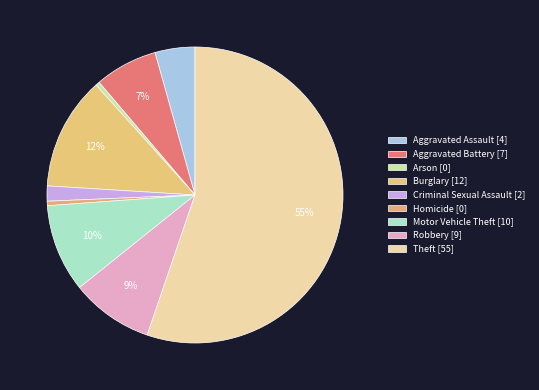

What is the total percentage of Motor Vehicle Theft and Robbery?

18.6%